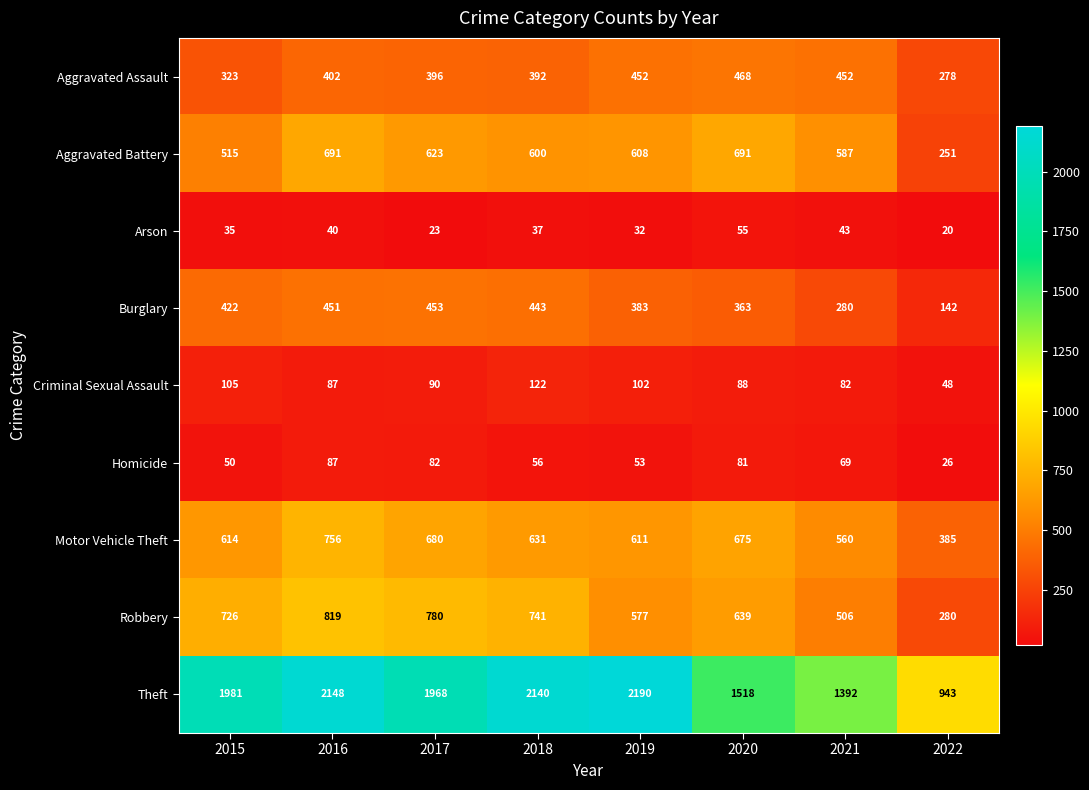

Which series has the largest total across all categories?

Theft